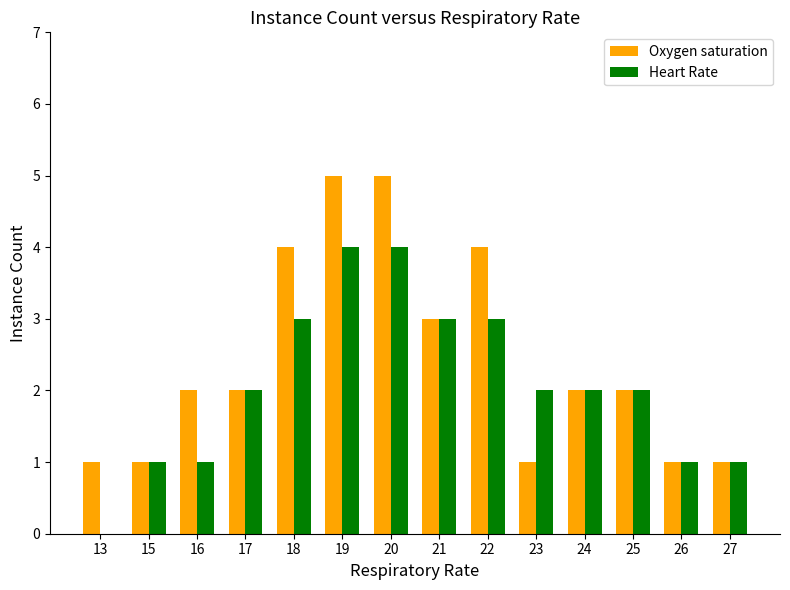

What is the highest value of the Oxygen saturation series?

5